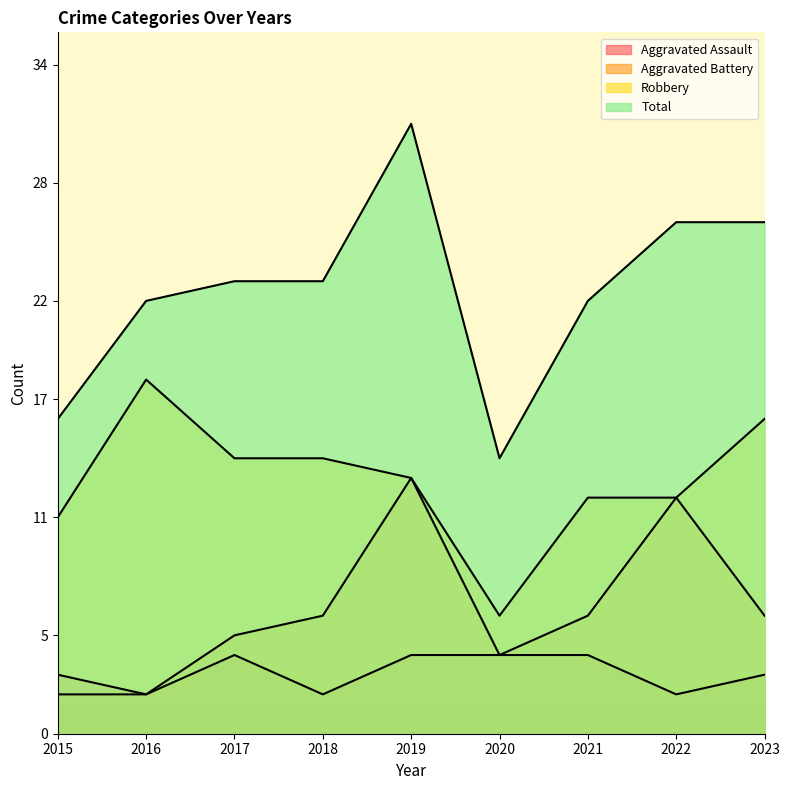

True or false: Aggravated Battery and Robbery cross at least once.

False